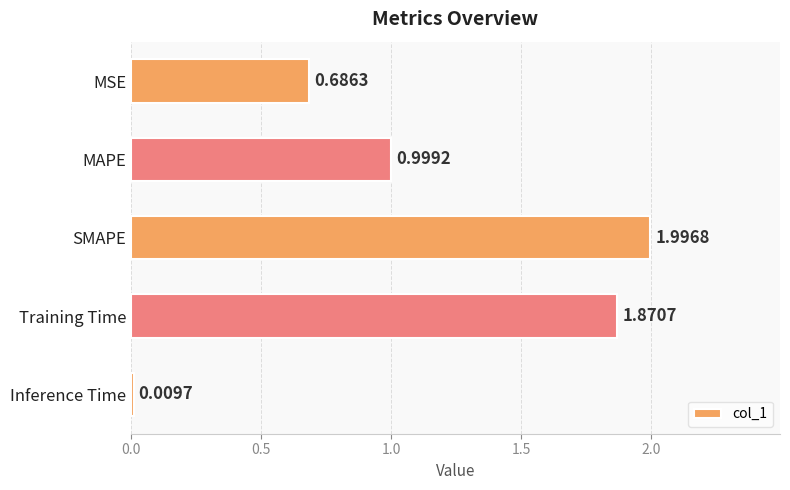

At which label is the value closest to 1?

MAPE